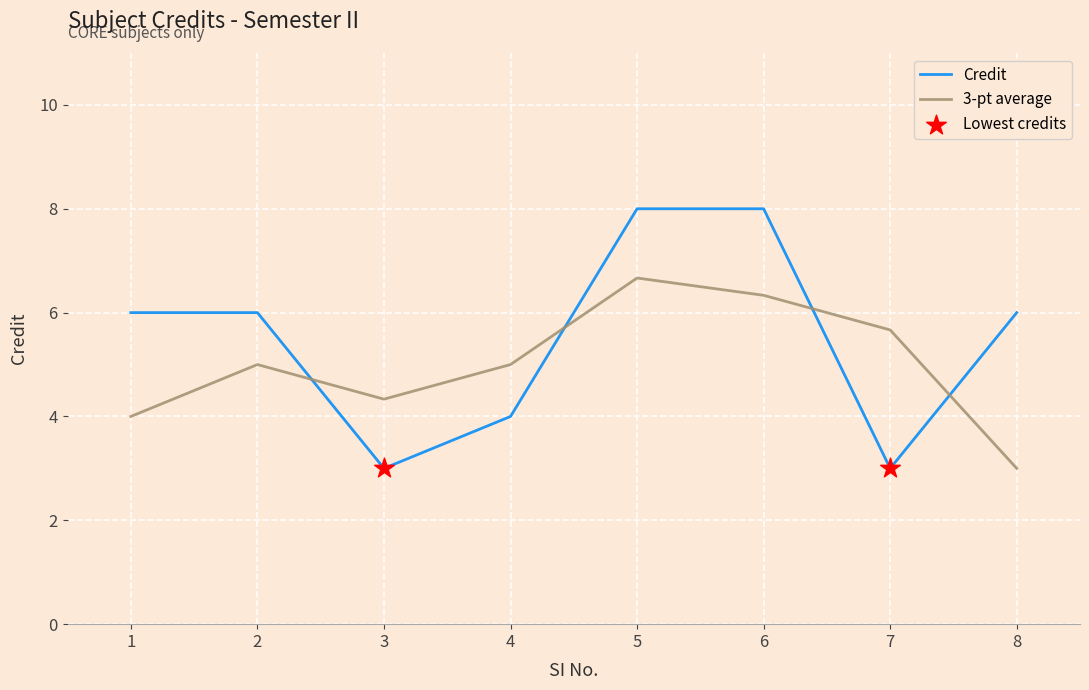

Which series has the largest range (max minus min)?

Credit